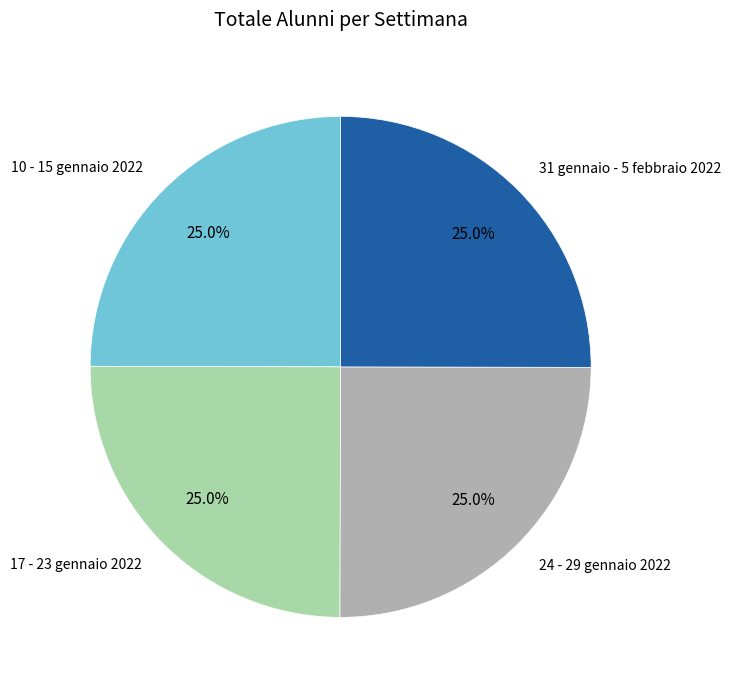

Combined, what portion of the pie is 10 - 15 gennaio 2022 and 17 - 23 gennaio 2022?

50.0%